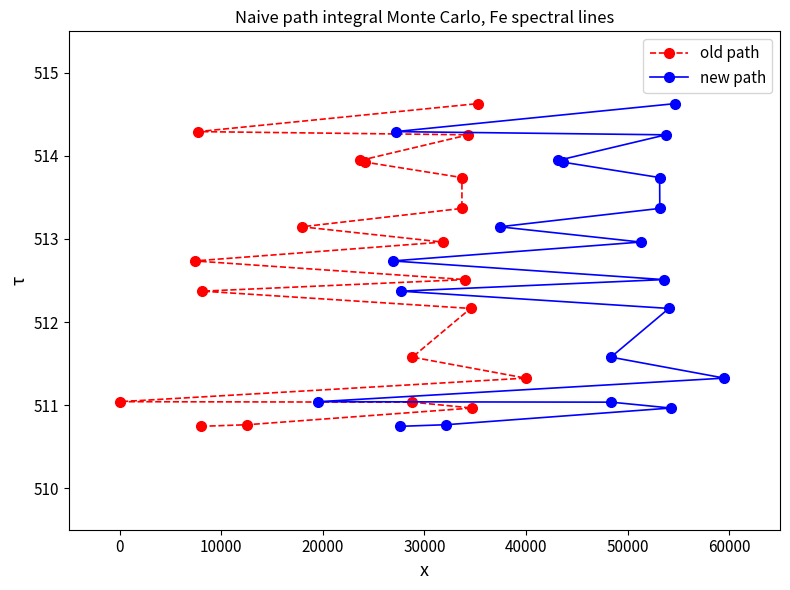

At 20000, list the series in order from smallest to largest.

old path, new path